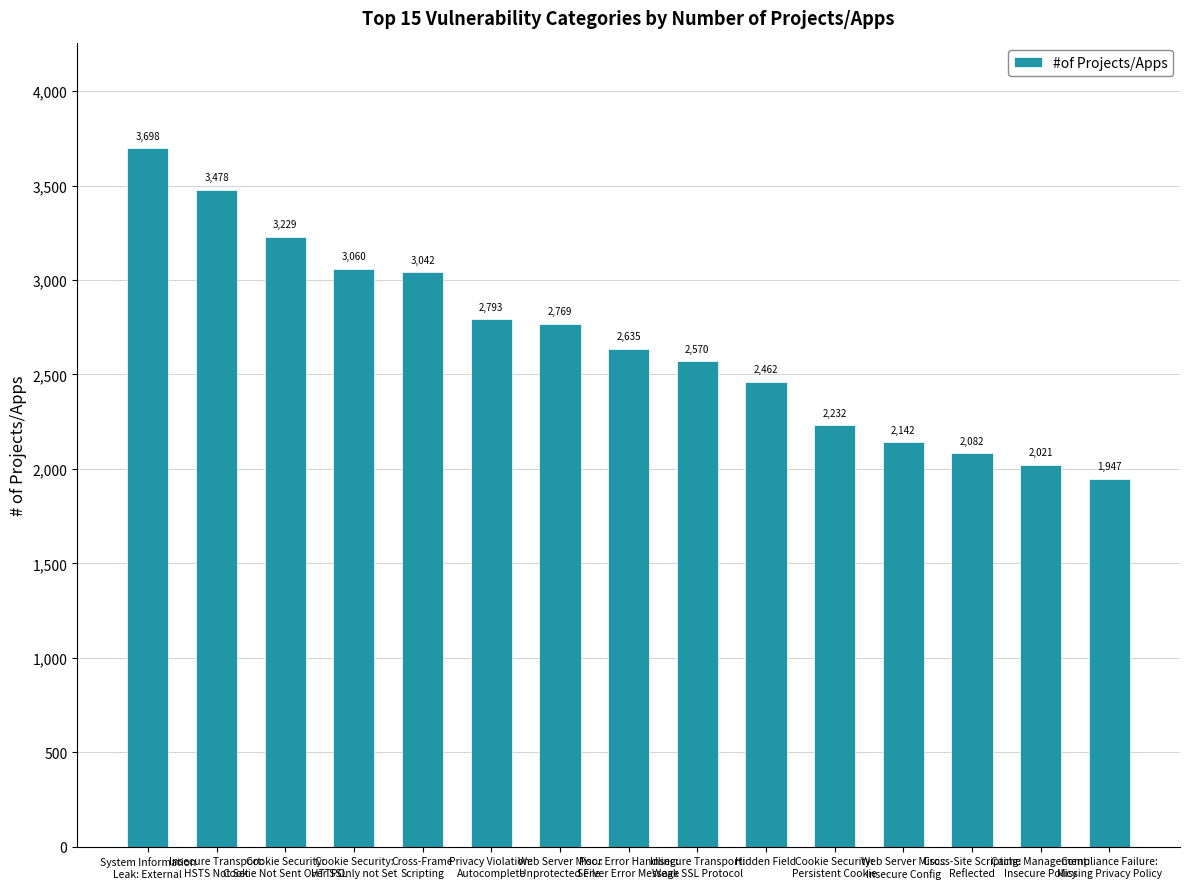

At which category does the chart reach its minimum across all series?

Compliance Failure:
Missing Privacy Policy